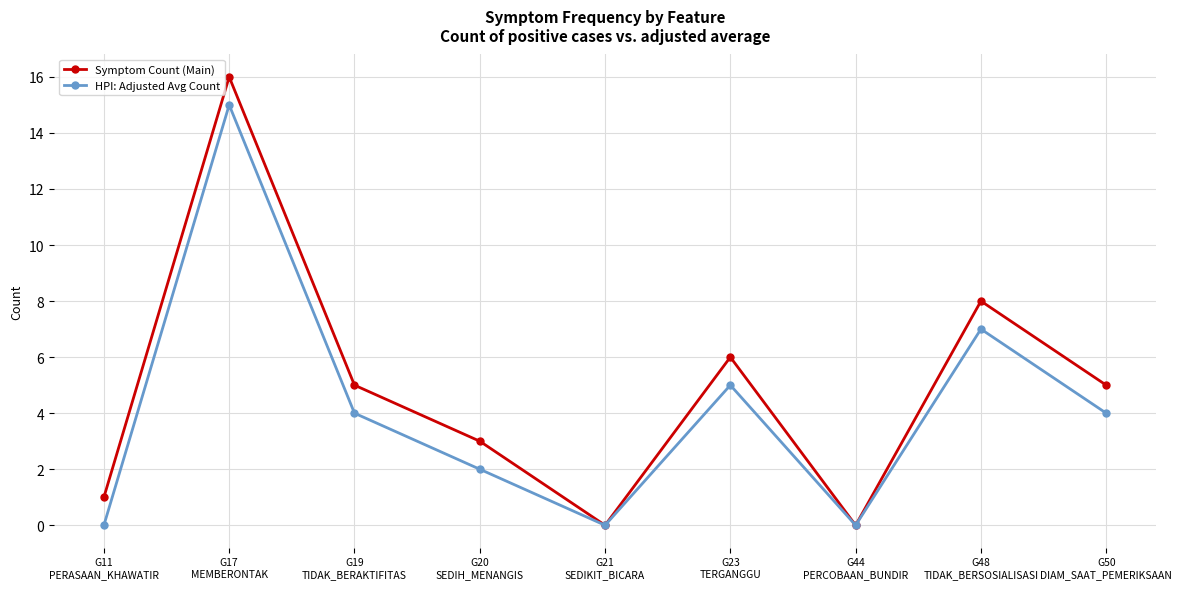

True or false: HPI: Adjusted Avg Count has more than 2 interior local peaks.

True